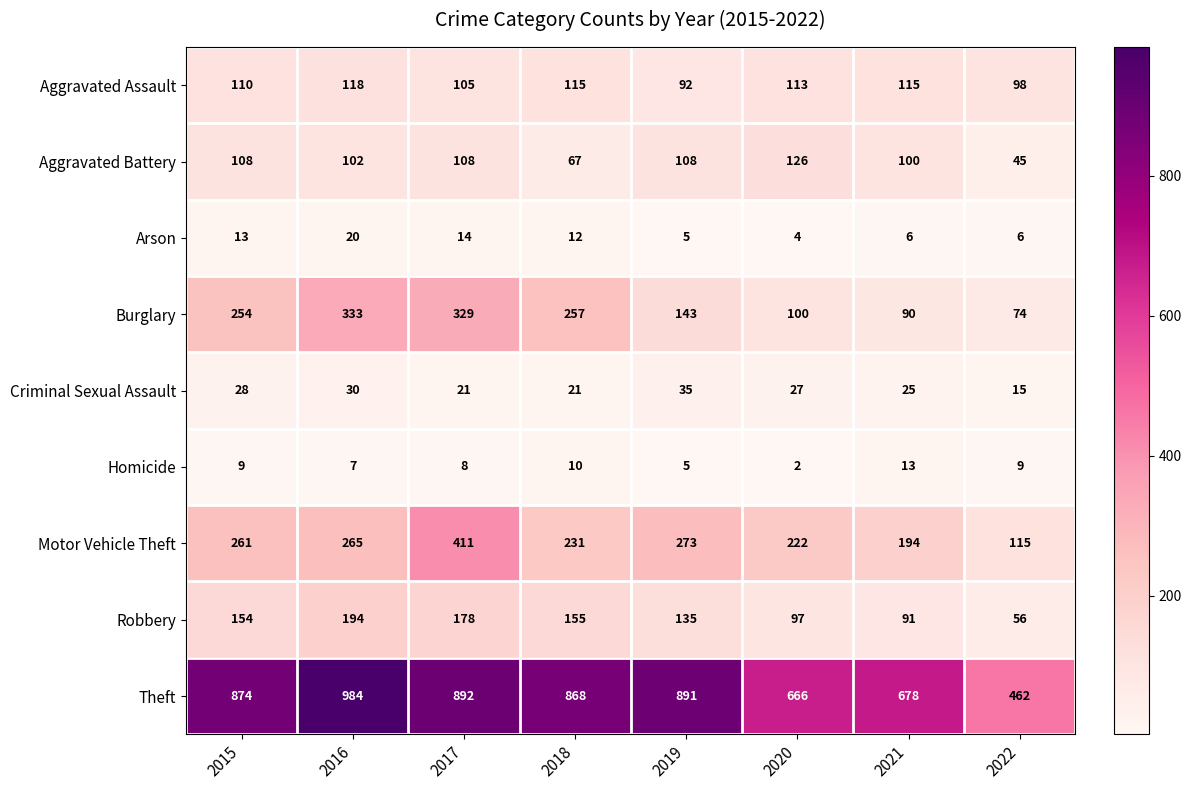

Between 2016 and 2018, which series saw the biggest shift?

Theft